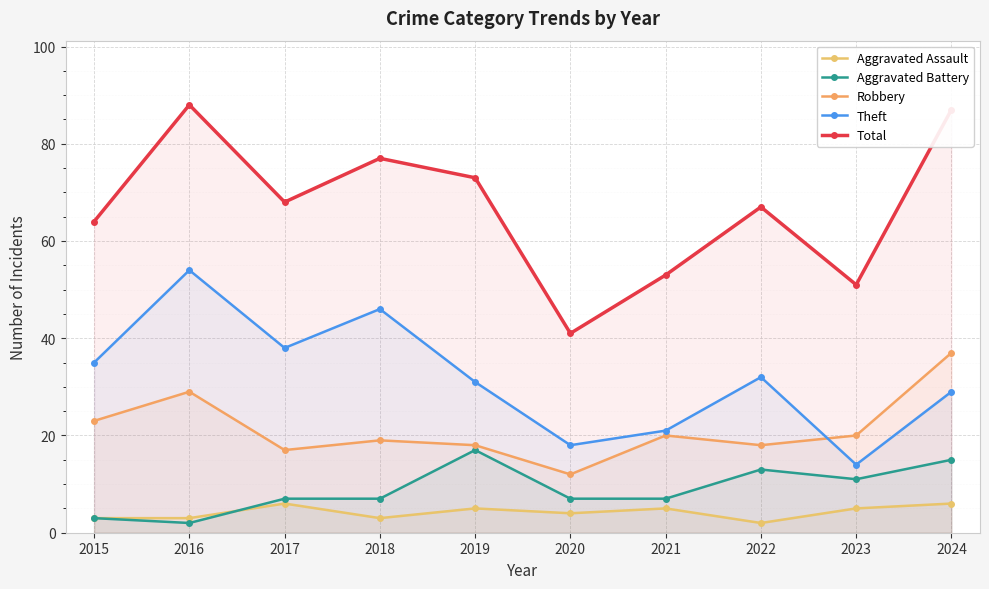

List the series in order of their peak value, lowest first.

Aggravated Assault, Aggravated Battery, Robbery, Theft, Total